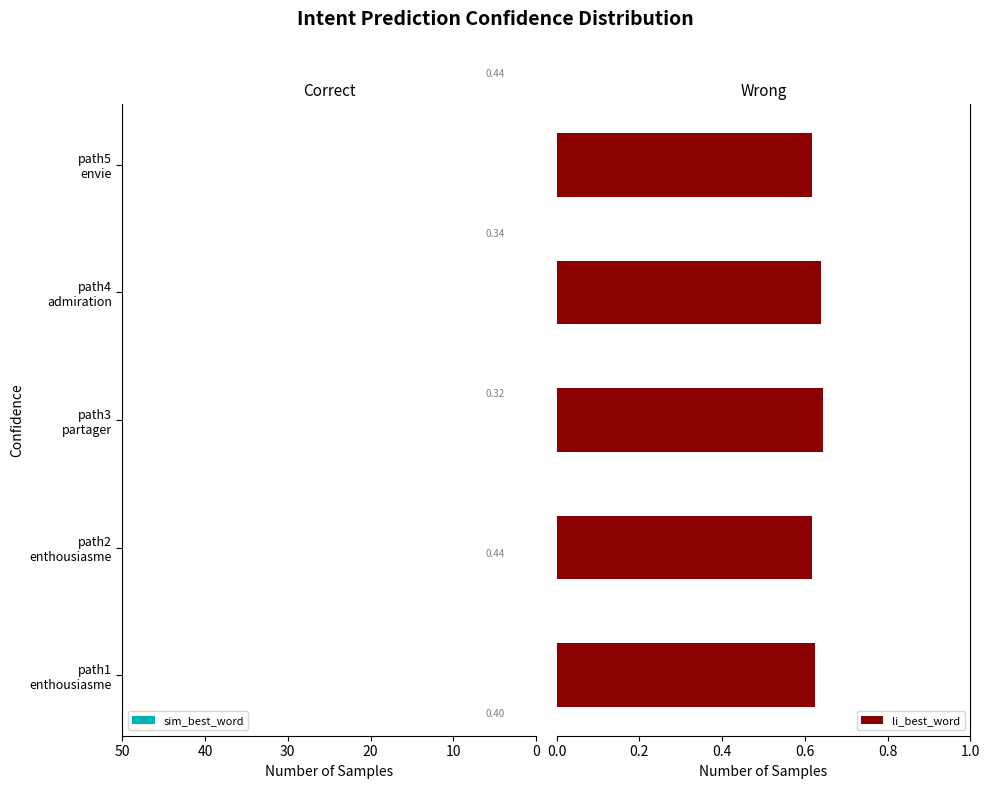

Which series has the largest range (max minus min)?

sim_best_word